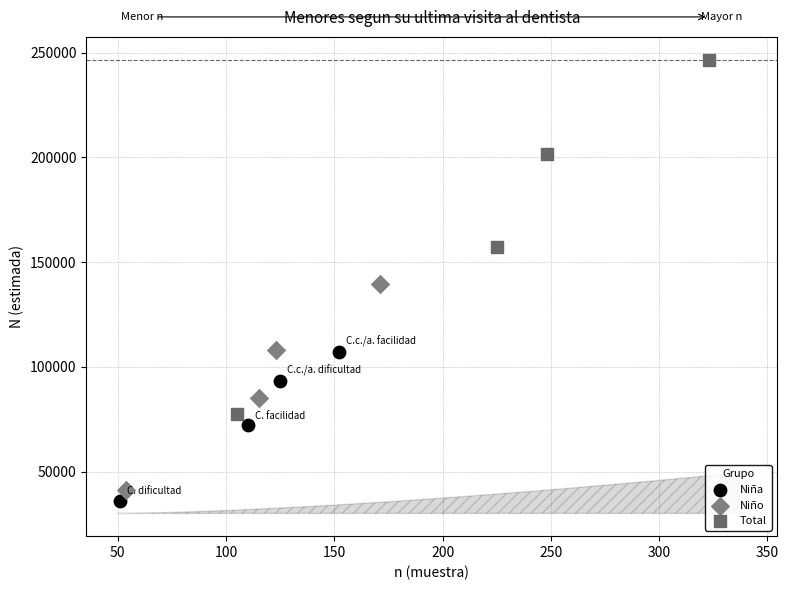

What are all the series names shown in the legend?

Niña, Niño, Total